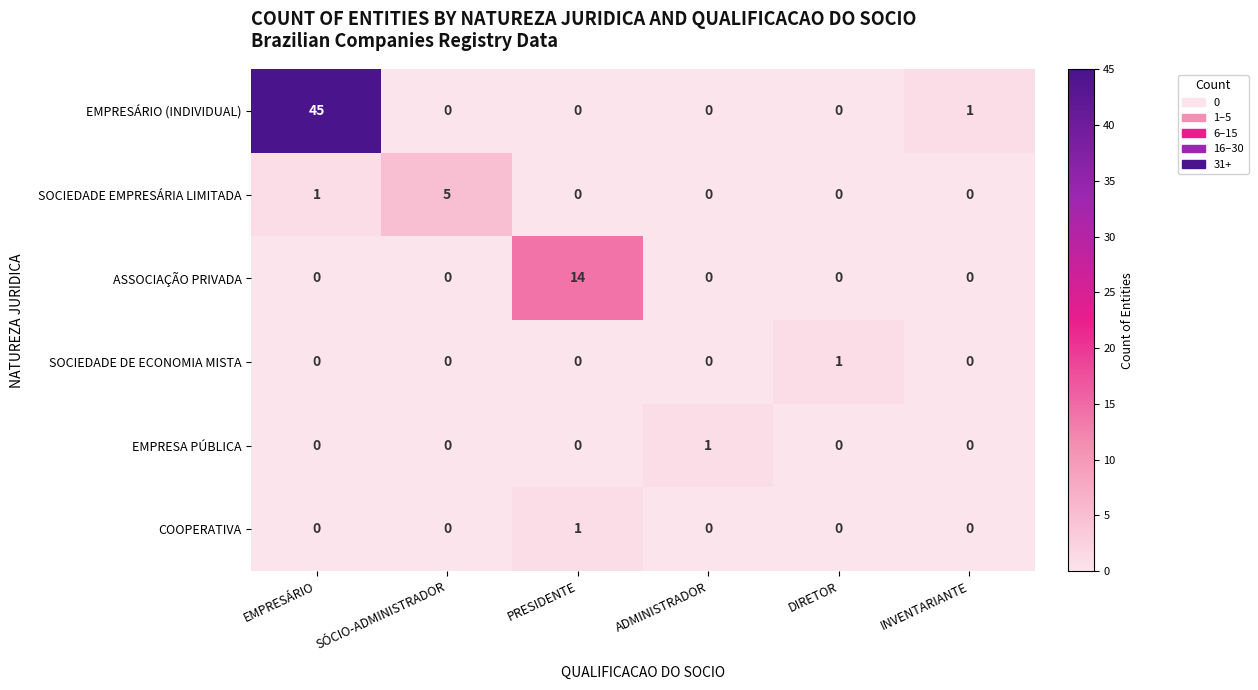

The SOCIEDADE DE ECONOMIA MISTA series shows 0 at PRESIDENTE. True or false?

True